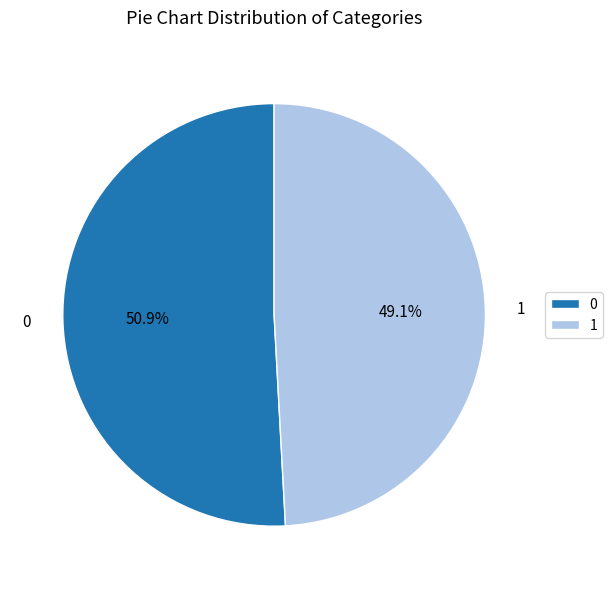

Combined, what portion of the pie is 1 and 0?

100.0%